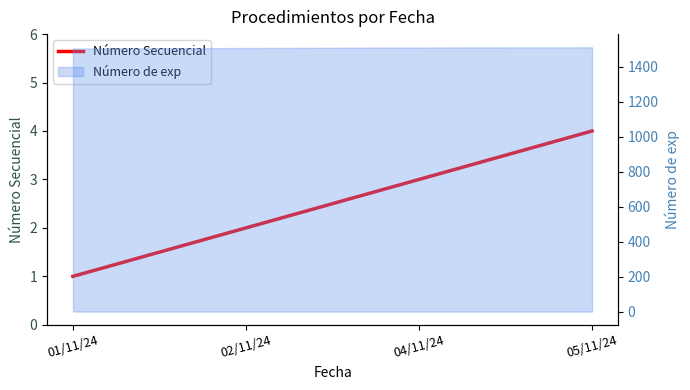

Which label corresponds to the largest value in the chart?

05/11/24